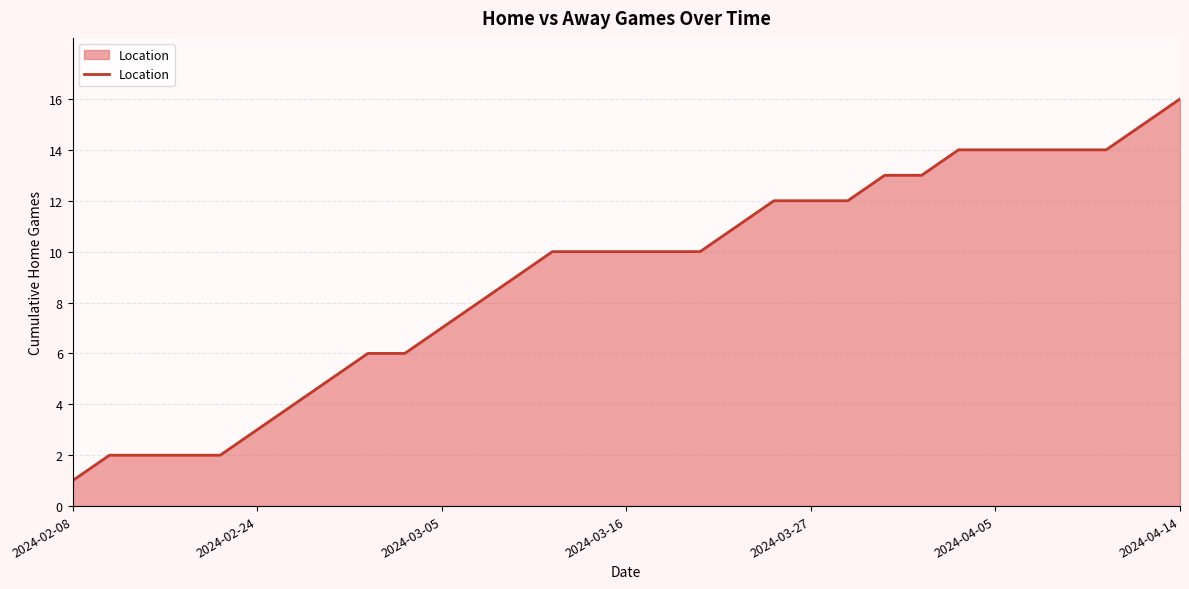

Reading left to right, list all the values displayed in this chart.

1	2	2	2	2	3	4	5	6	6	7	8	9	10	10	10	10	10	11	12	12	12	13	13	14	14	14	14	14	15	16